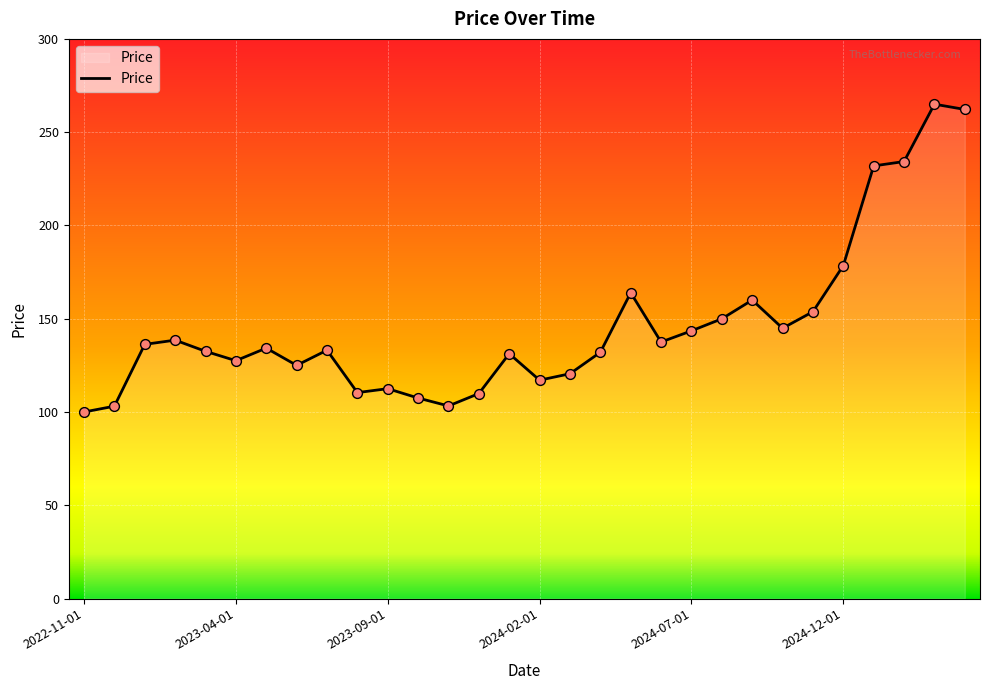

What is the smallest value displayed?

100.0